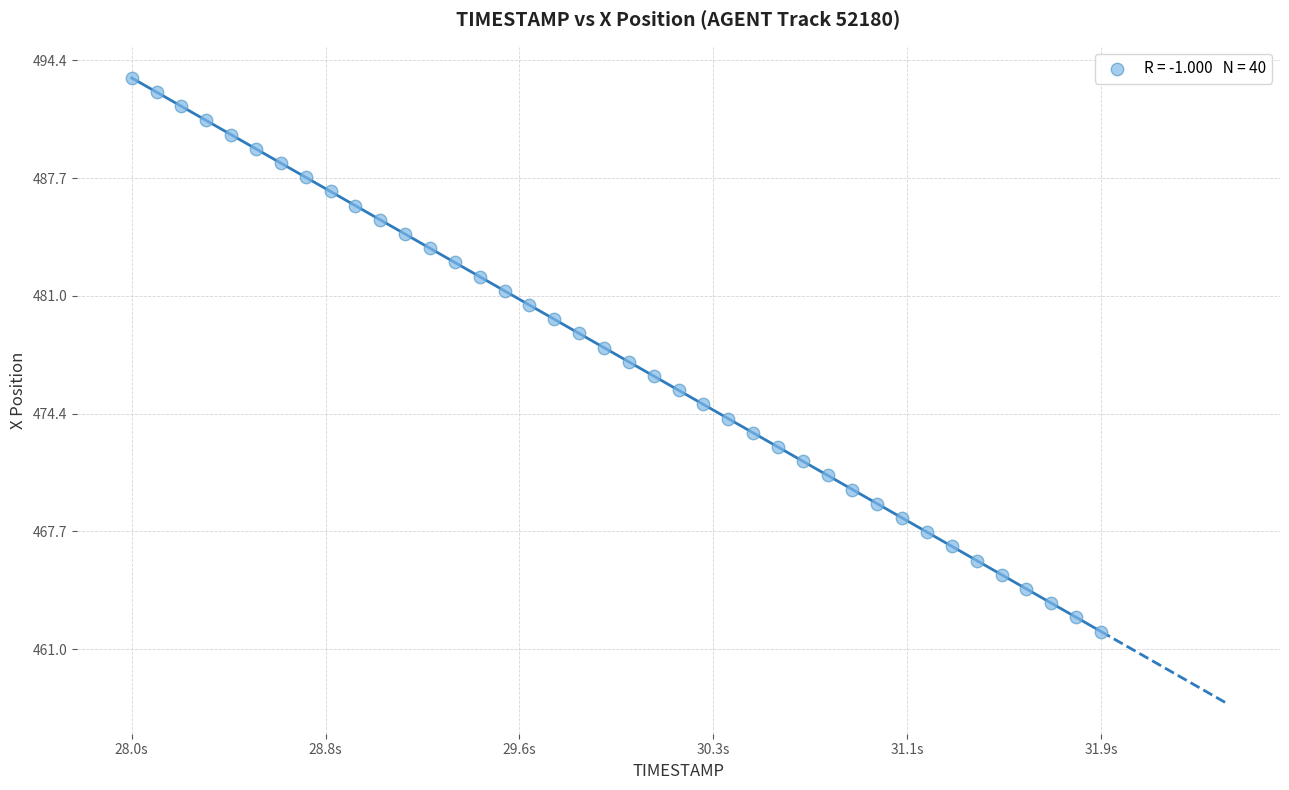

What is the range of X values (max minus min)?

3.9